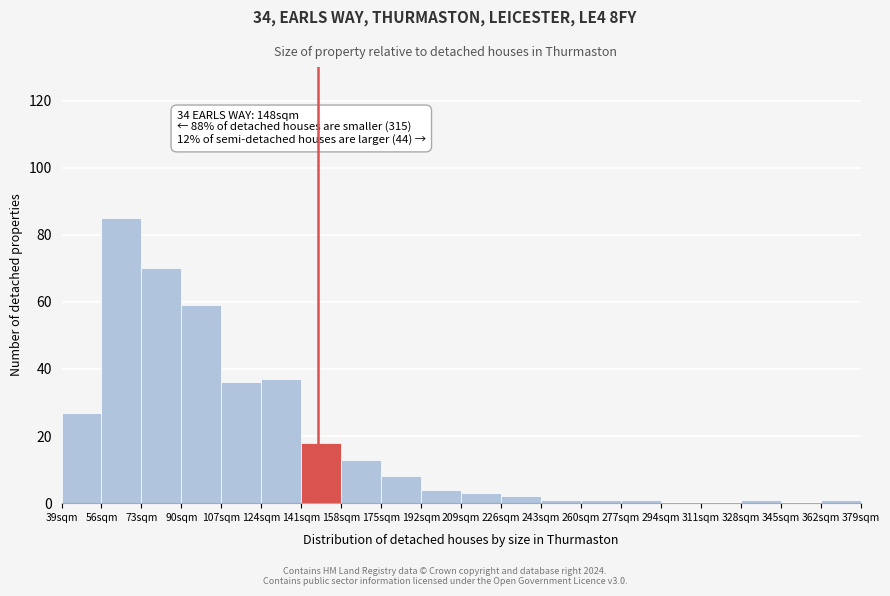

Which range on the x-axis has the tallest bar?

56 to 73